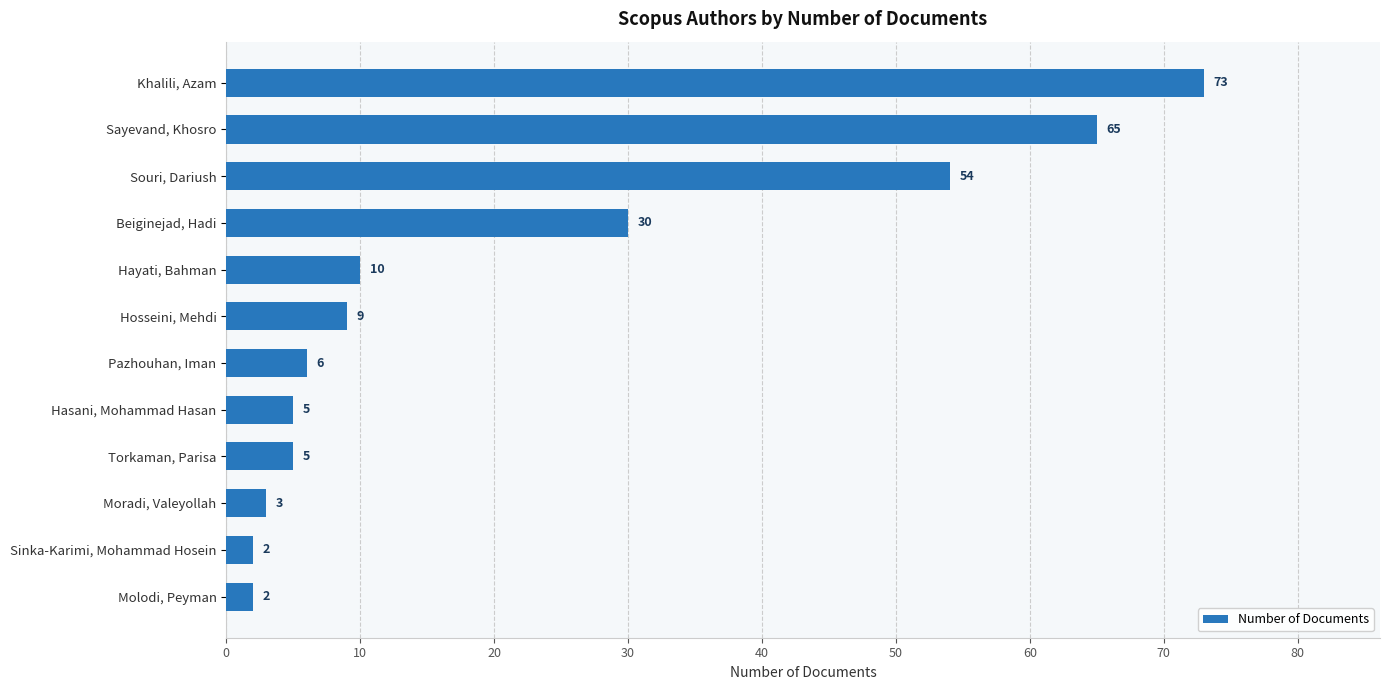

True or false: the data shows 2 at Molodi, Peyman.

True